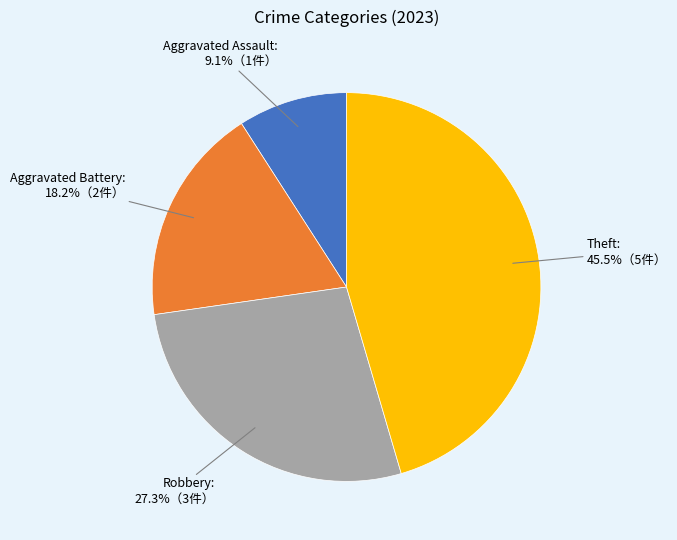

Is there a majority slice in this chart?

No